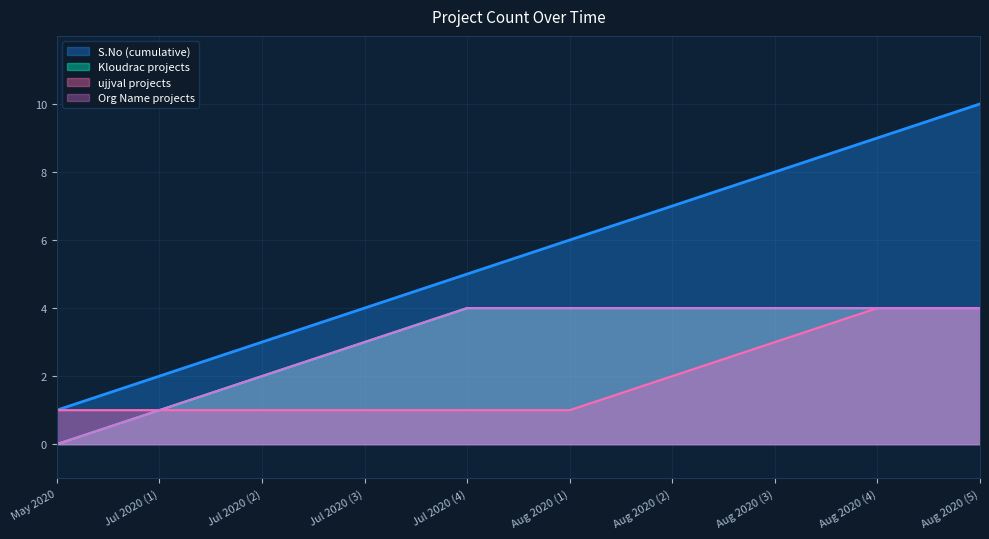

What is the change in value from Jul 2020 (2) to Aug 2020 (2)?

+4